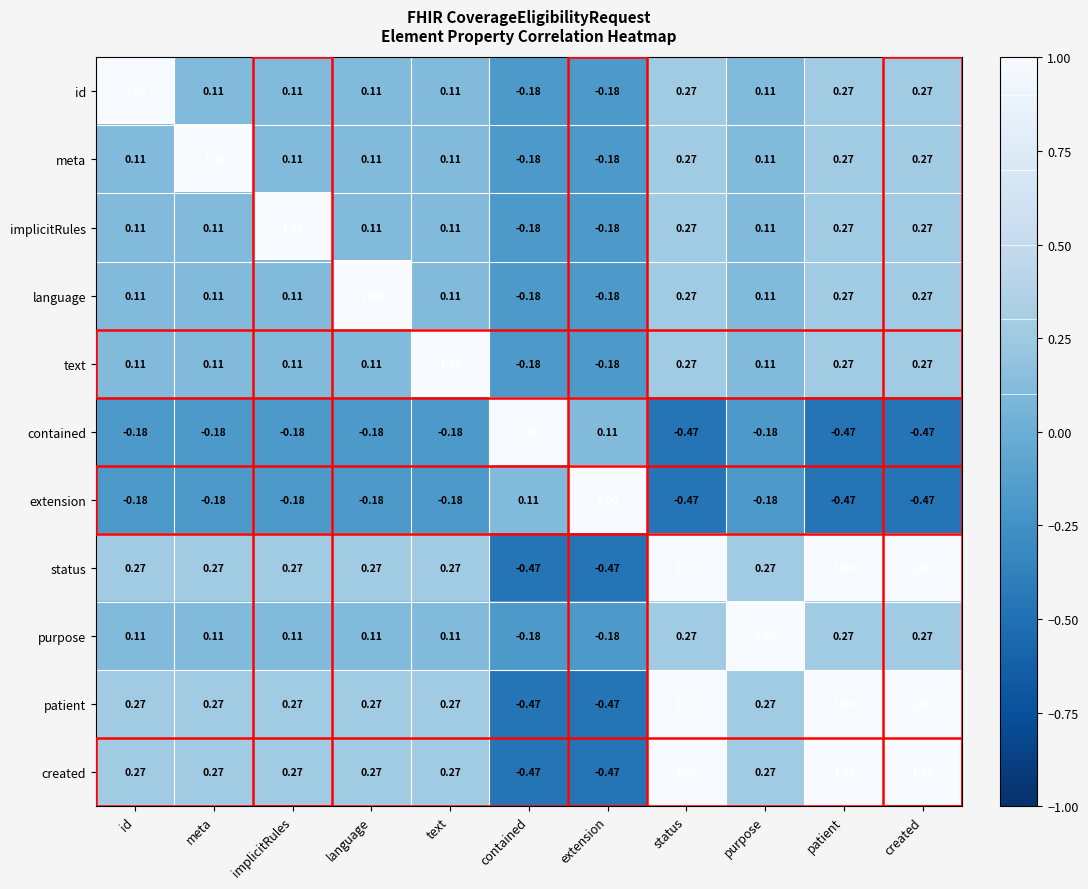

Where is contained nearest to the value 0?

extension